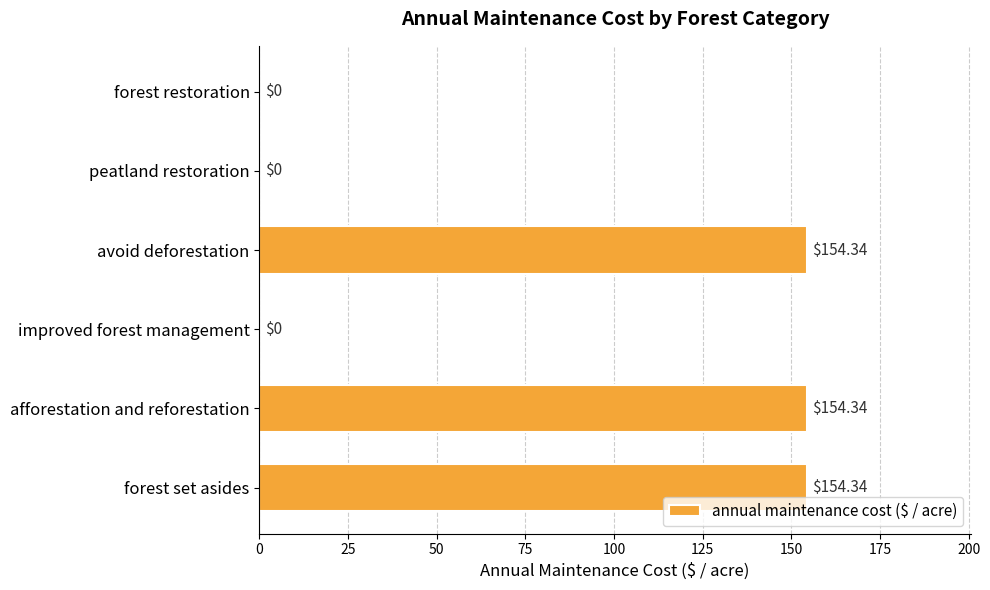

How many series are shown in this chart?

1